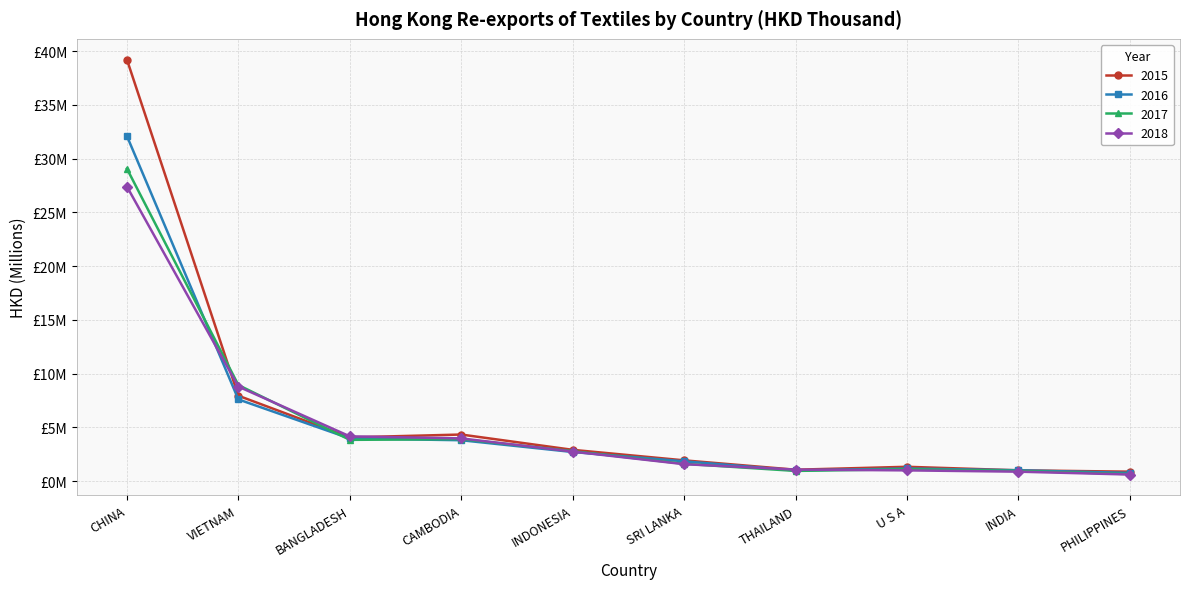

At which label does 2017 reach its minimum?

PHILIPPINES